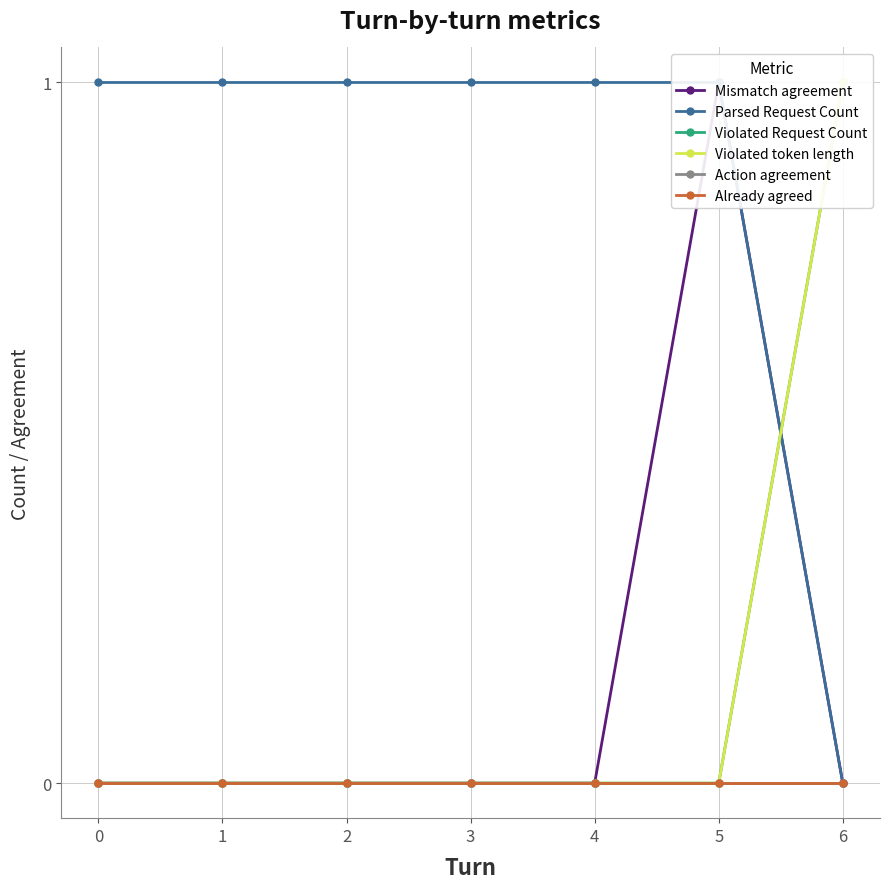

What is the spread (max minus min) of values at 0?

1